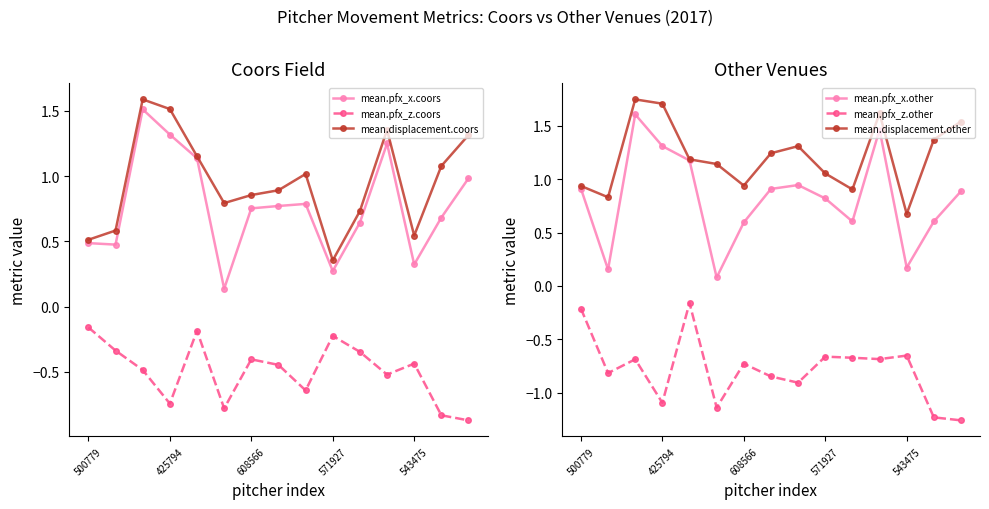

Read the mean.pfx_x.coors value at 10.

0.6